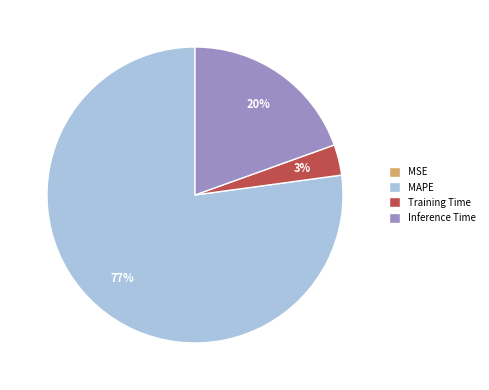

To the nearest percent, what percentage of the pie is MAPE?

77%